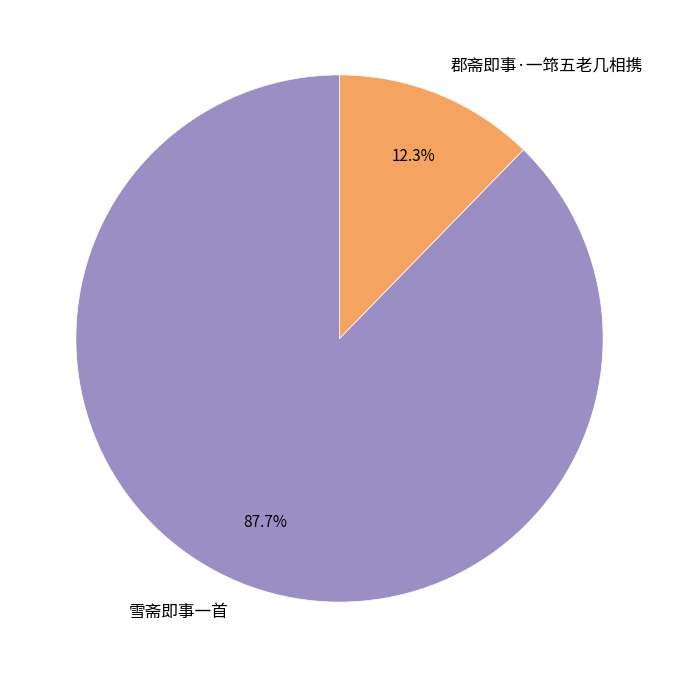

What is the majority slice?

雪斋即事一首